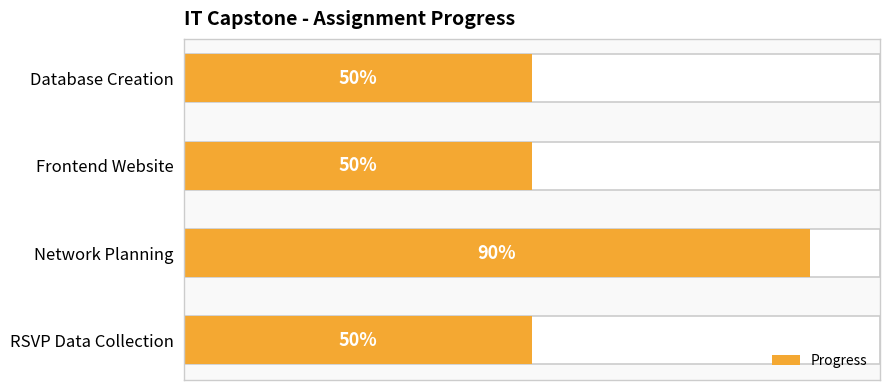

List the labels in order of value, largest first.

Network Planning, Database Creation, Frontend Website, RSVP Data Collection